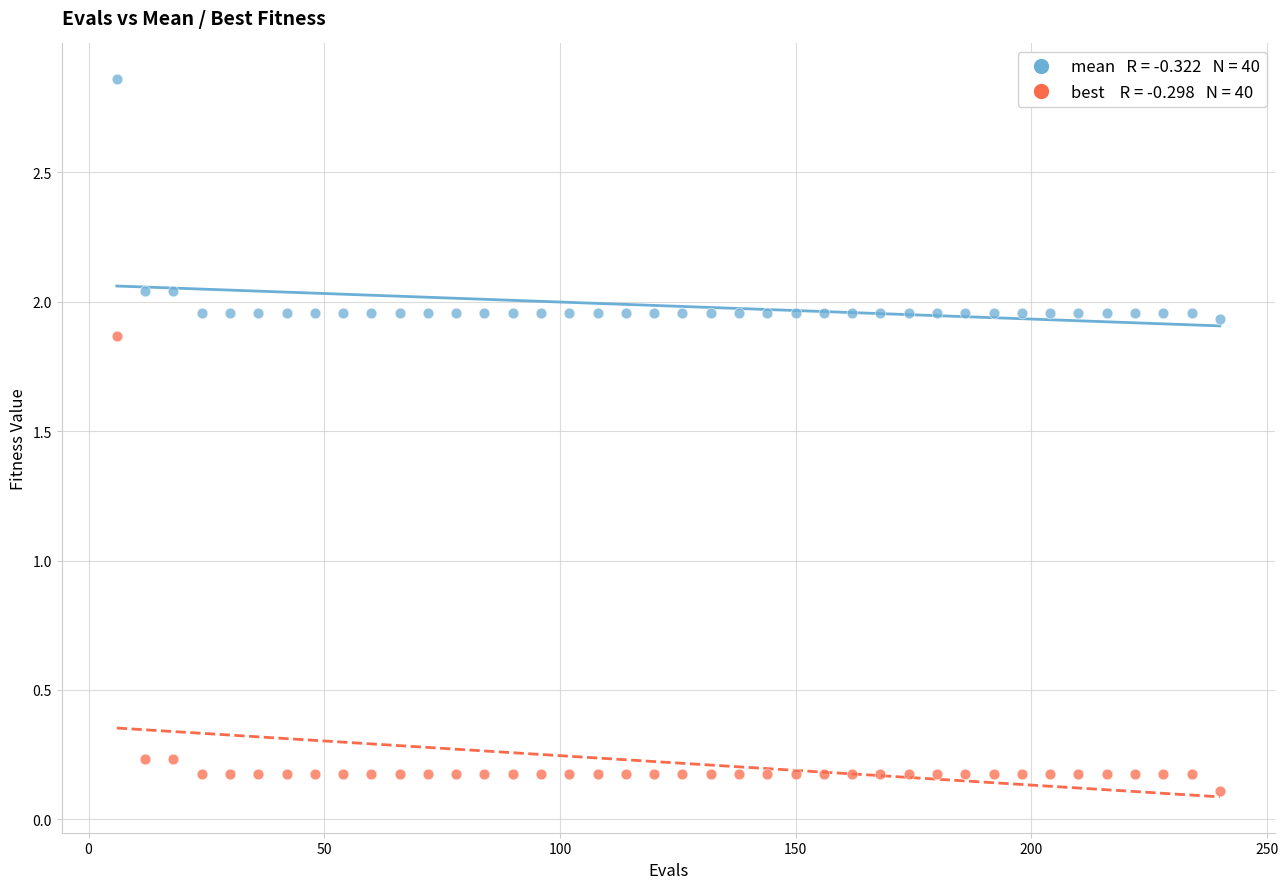

Across all data points, what is the range of Y values (max minus min)?

2.8